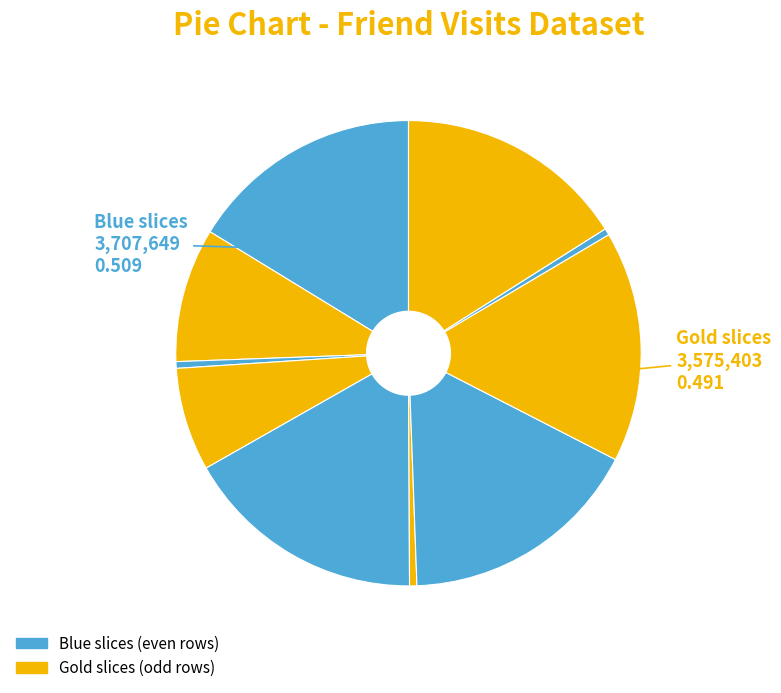

Count the number of slices in the pie.

10